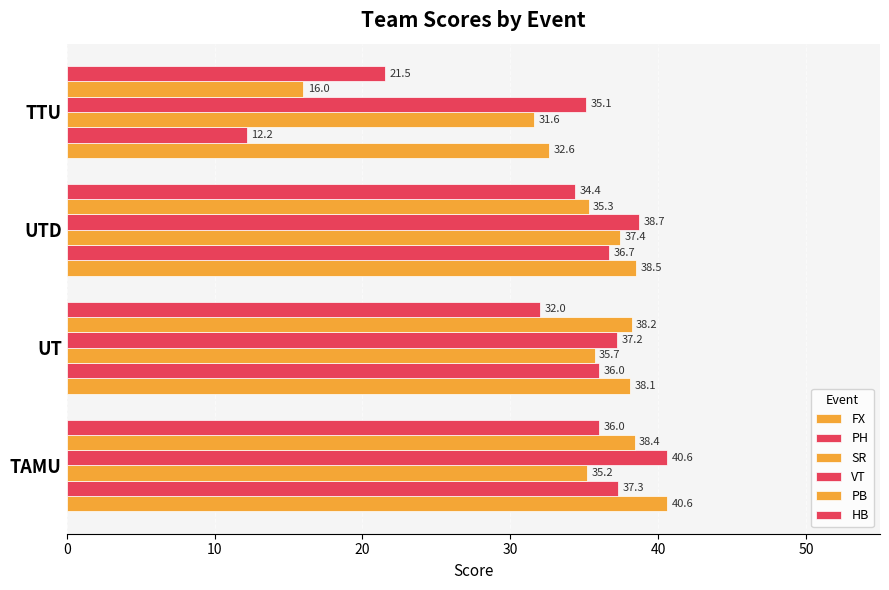

Count the number of categories in the chart.

4